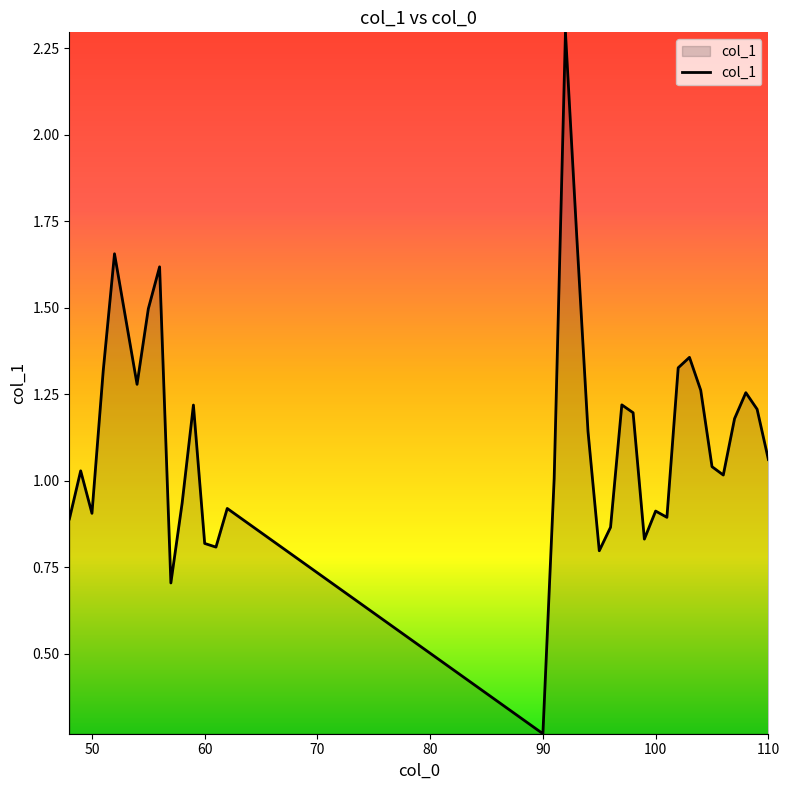

Which category has the lowest value across all series?

90